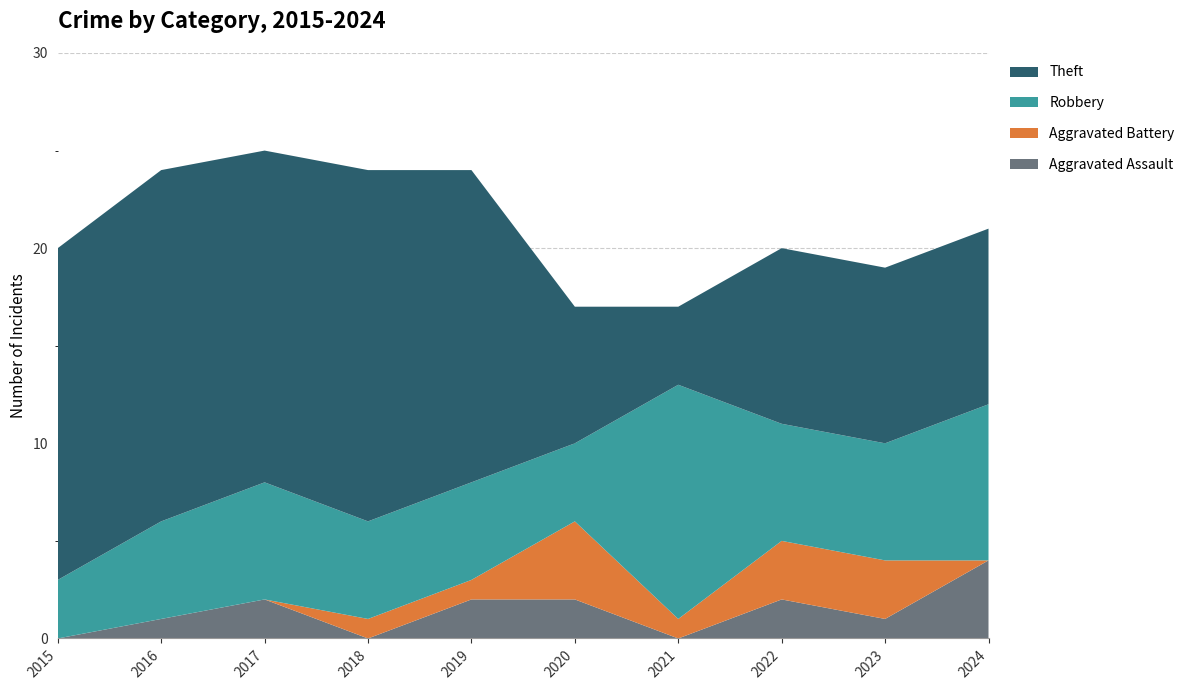

Reading left to right, transcribe all the data shown in this chart.

Aggravated Assault: 0	1	2	0	2	2	0	2	1	4
Aggravated Battery: 0	0	0	1	1	4	1	3	3	0
Robbery: 3	5	6	5	5	4	12	6	6	8
Theft: 17	18	17	18	16	7	4	9	9	9